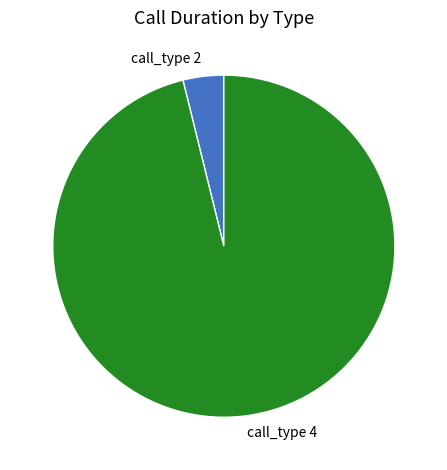

Is it true that call_type 2 is 4% of the pie?

True